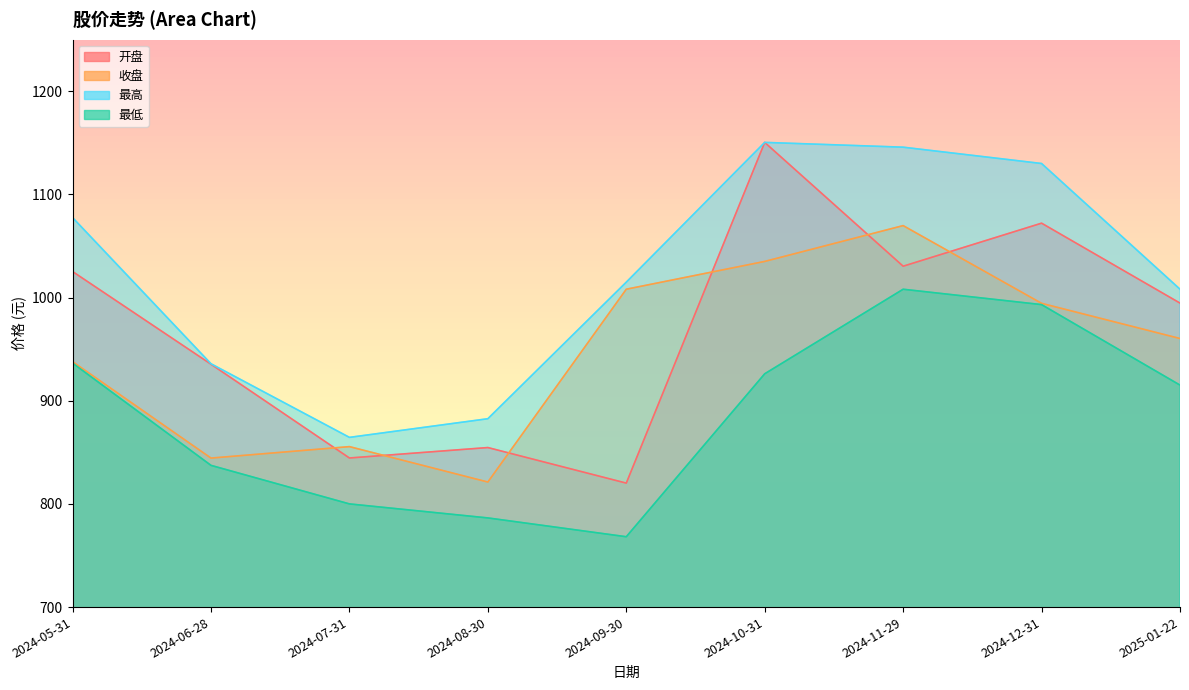

At which category does 收盘 reach its first local valley?

2024-06-28